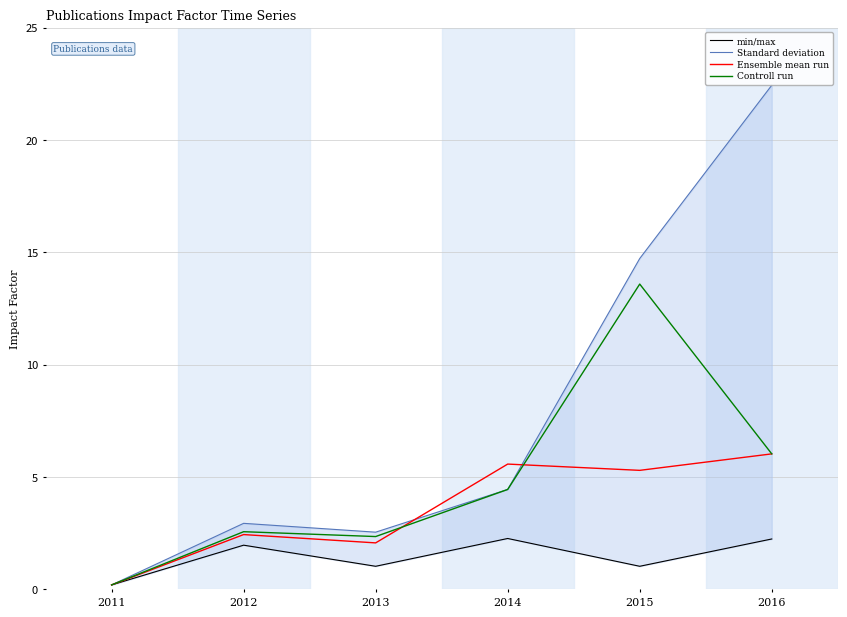

Is this an area chart (filled region under the line)?

No